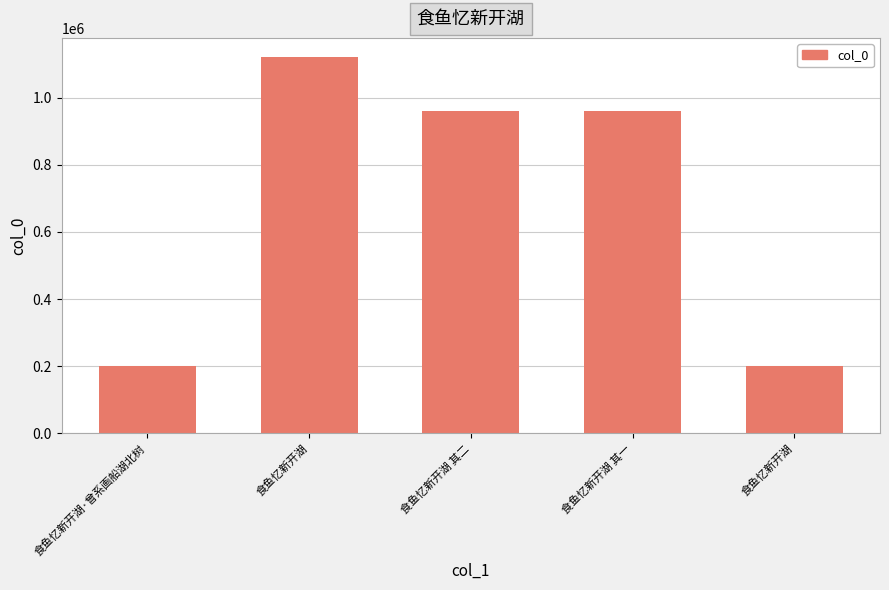

Does the chart contain any negative values?

No